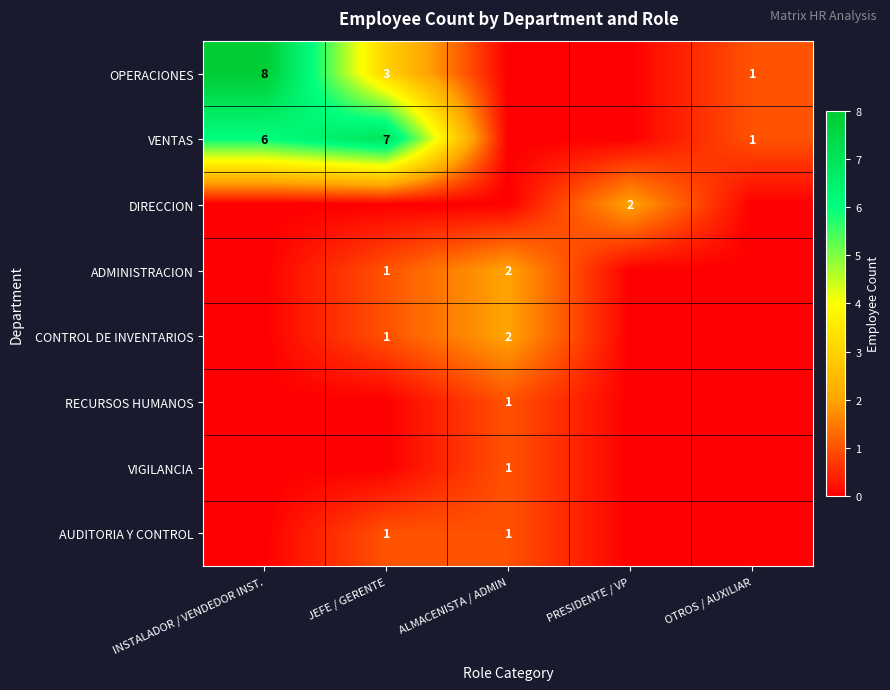

True or false: DIRECCION has a value of 3 at PRESIDENTE / VP.

False